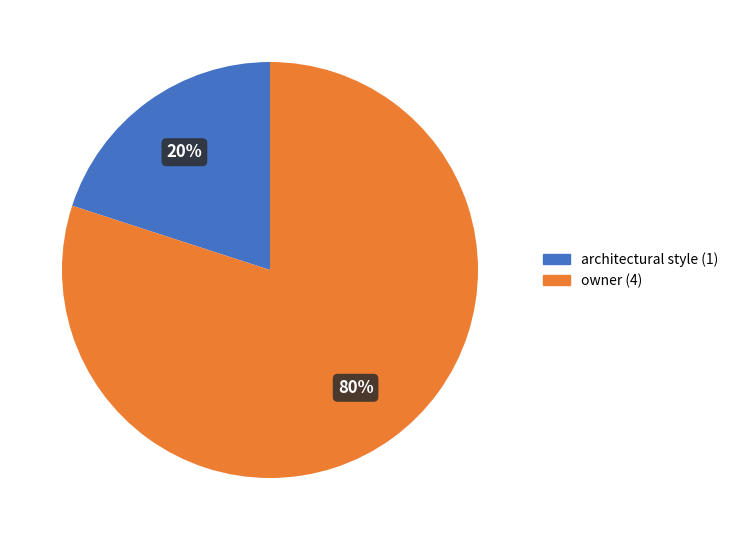

To the nearest percent, what portion does owner represent?

80%